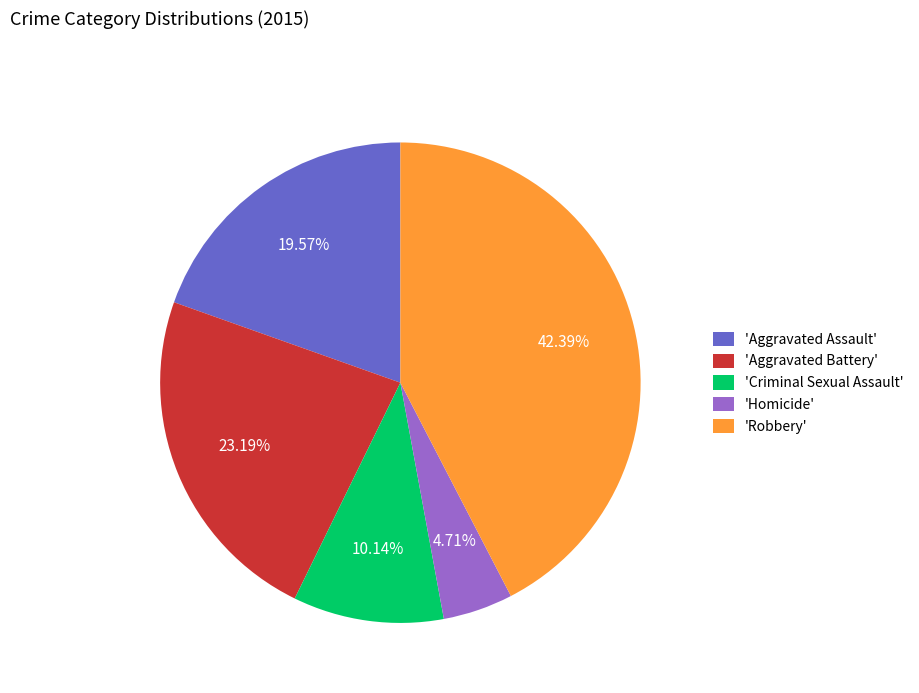

Which slice is the smallest?

'Homicide'